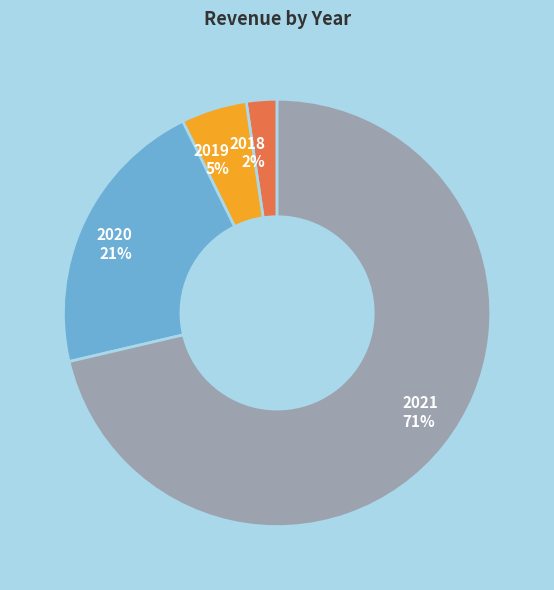

To the nearest percent, what is the combined percentage of 2018 and 2021?

74%